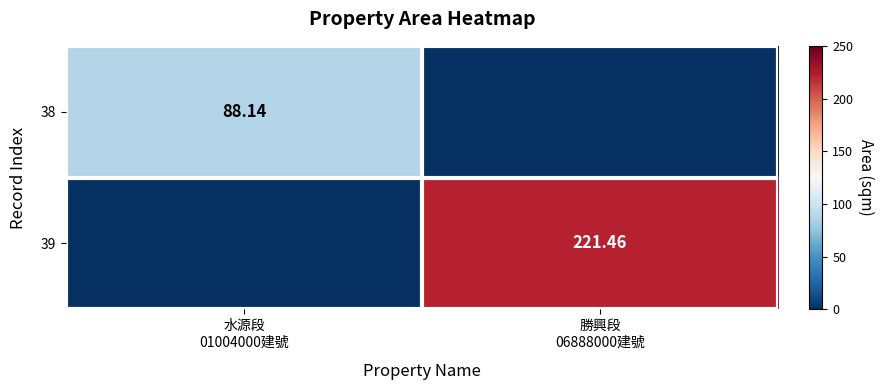

Is the value of 39 at 水源段 01004000建號 greater than the value of 38 at 水源段 01004000建號?

No